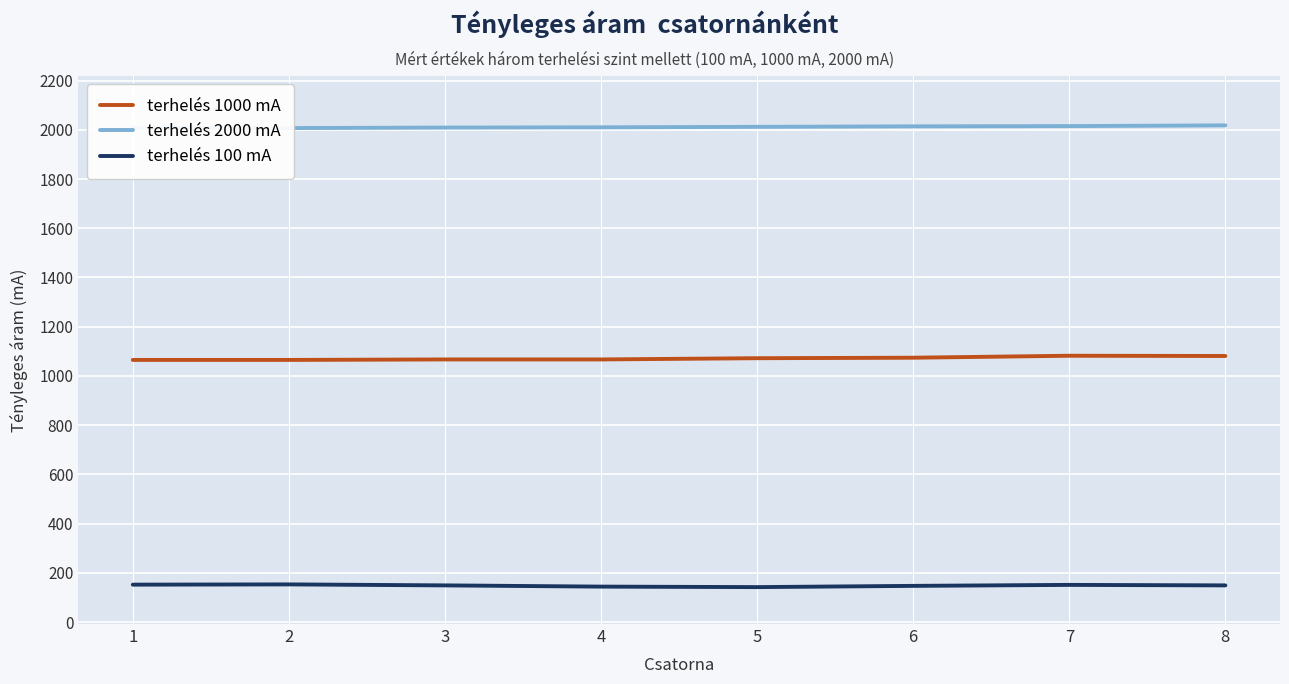

What is the sum of the terhelés 2000 mA values at 5 and 2?

4019